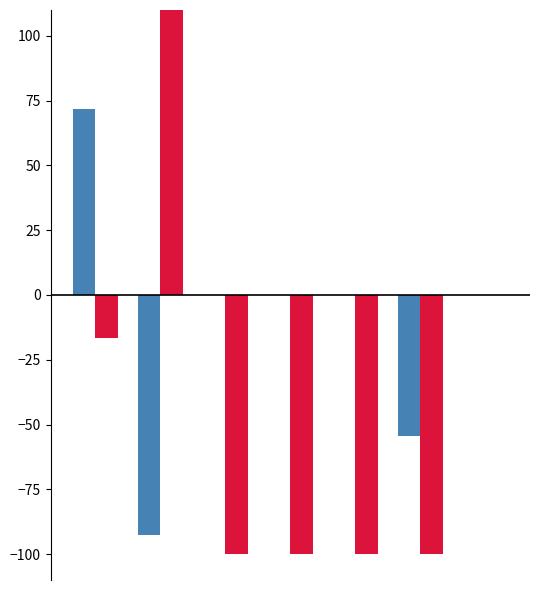

What is the greatest value displayed?

110.0